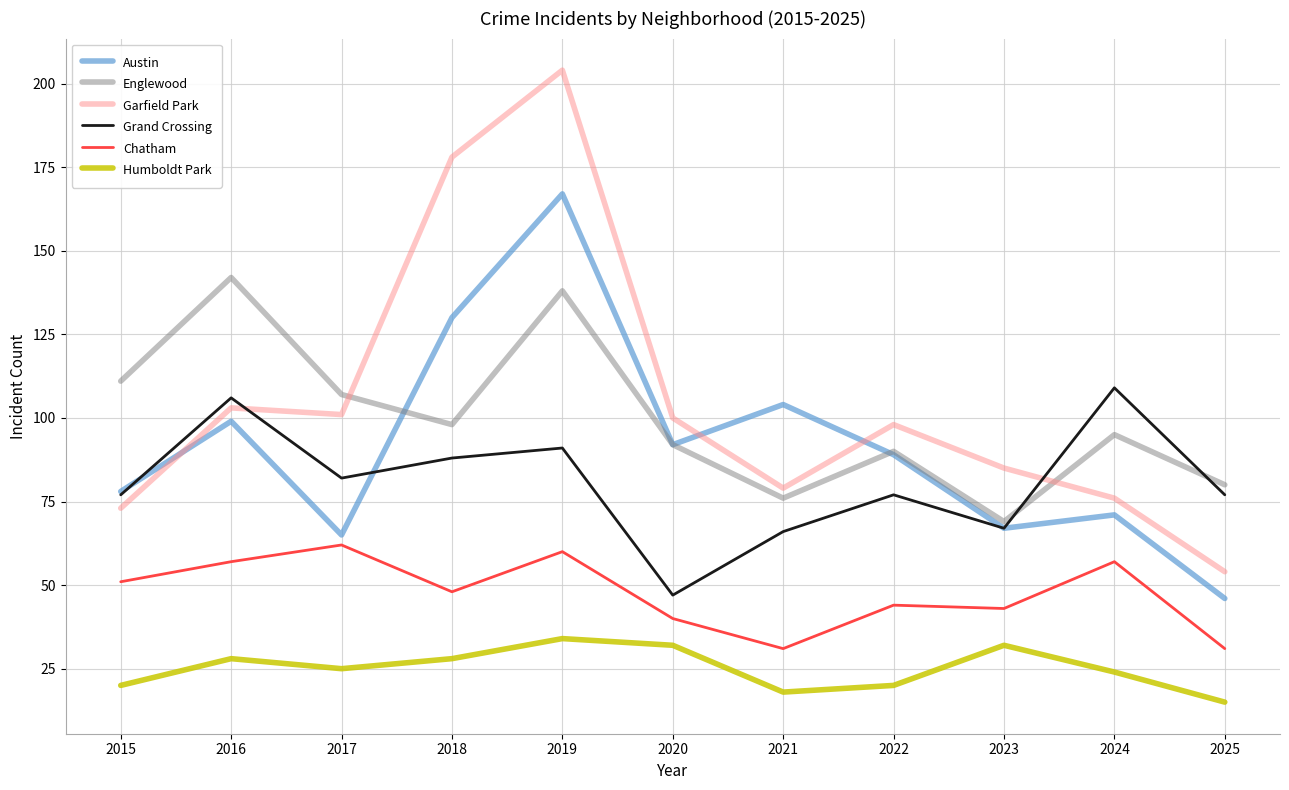

Which series has the largest total across all categories?

Garfield Park